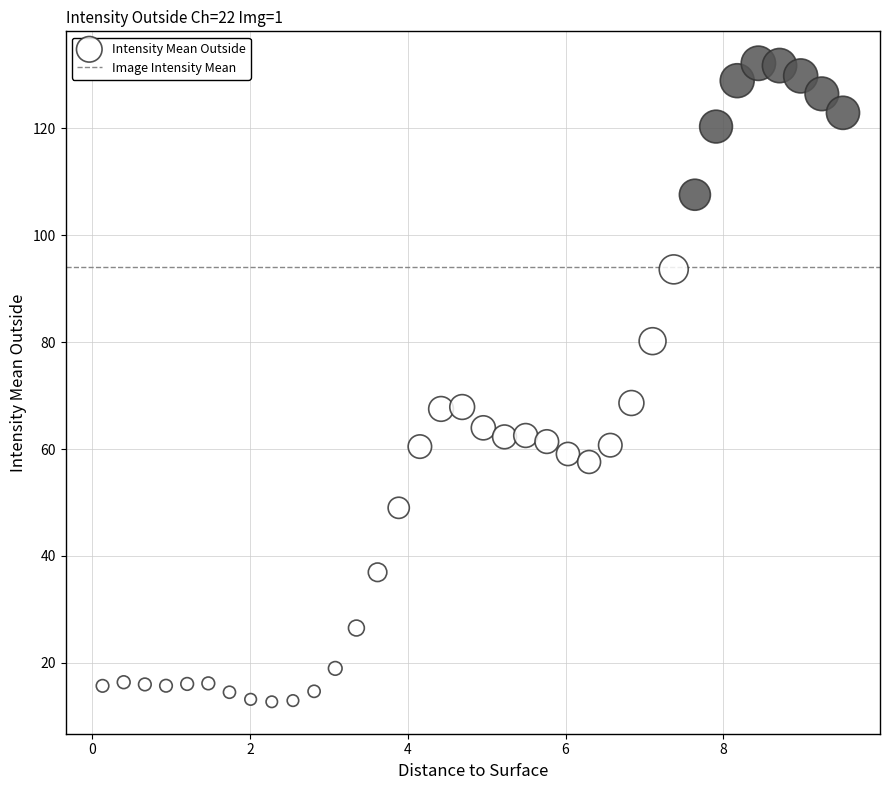

What is the range of X values (max minus min)?

9.4